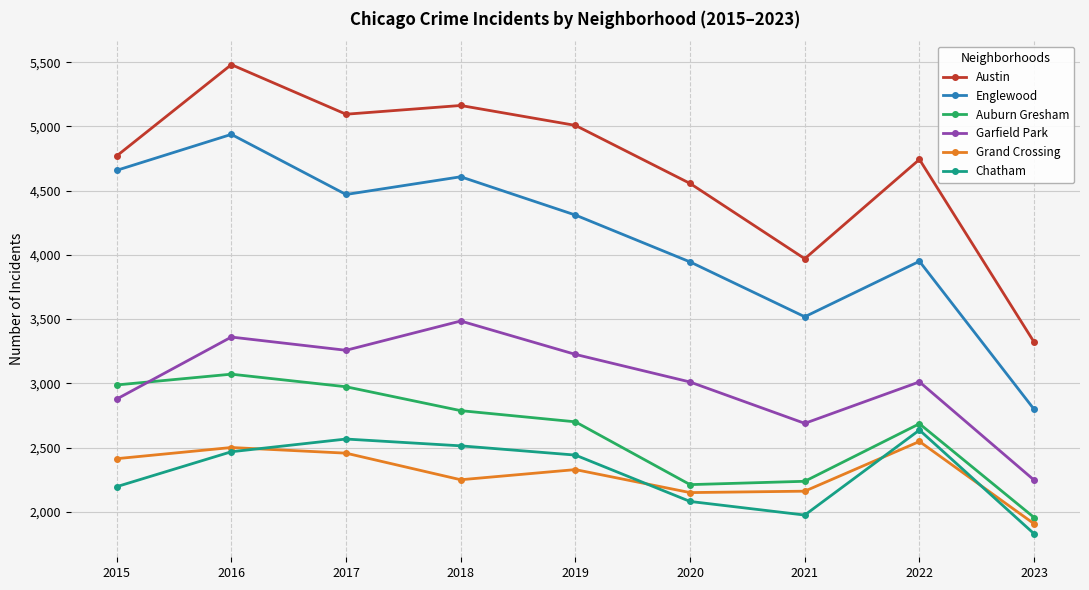

What is the value of the Chatham point at the 9th from the left?

1828